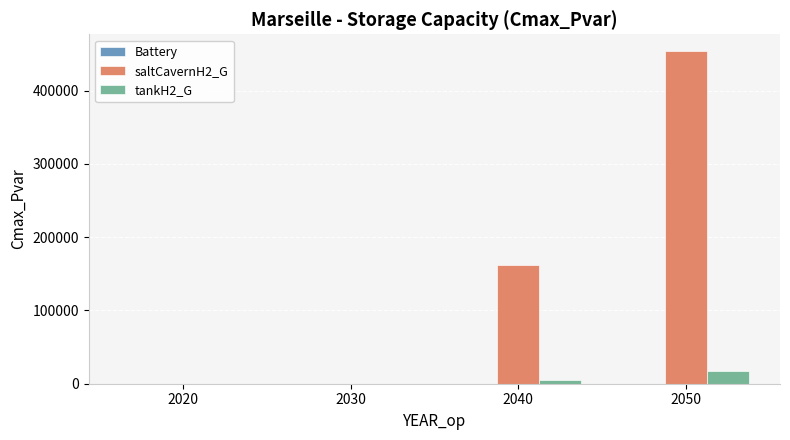

Is it true that saltCavernH2_G equals -317341.3 at 2030?

False